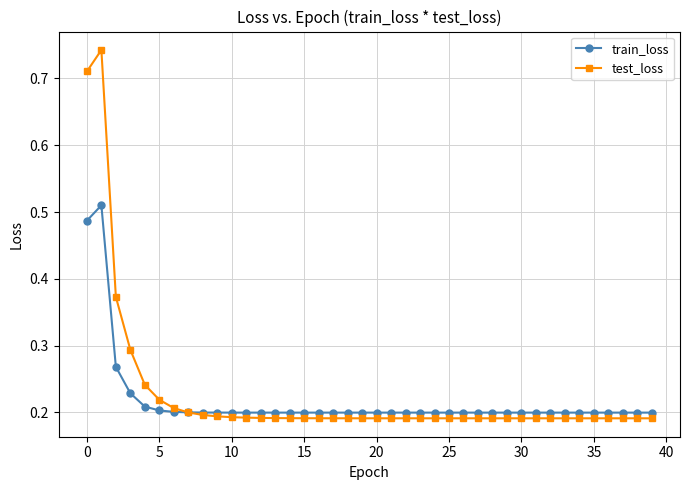

After their last crossing, which series has the higher values: train_loss or test_loss?

train_loss